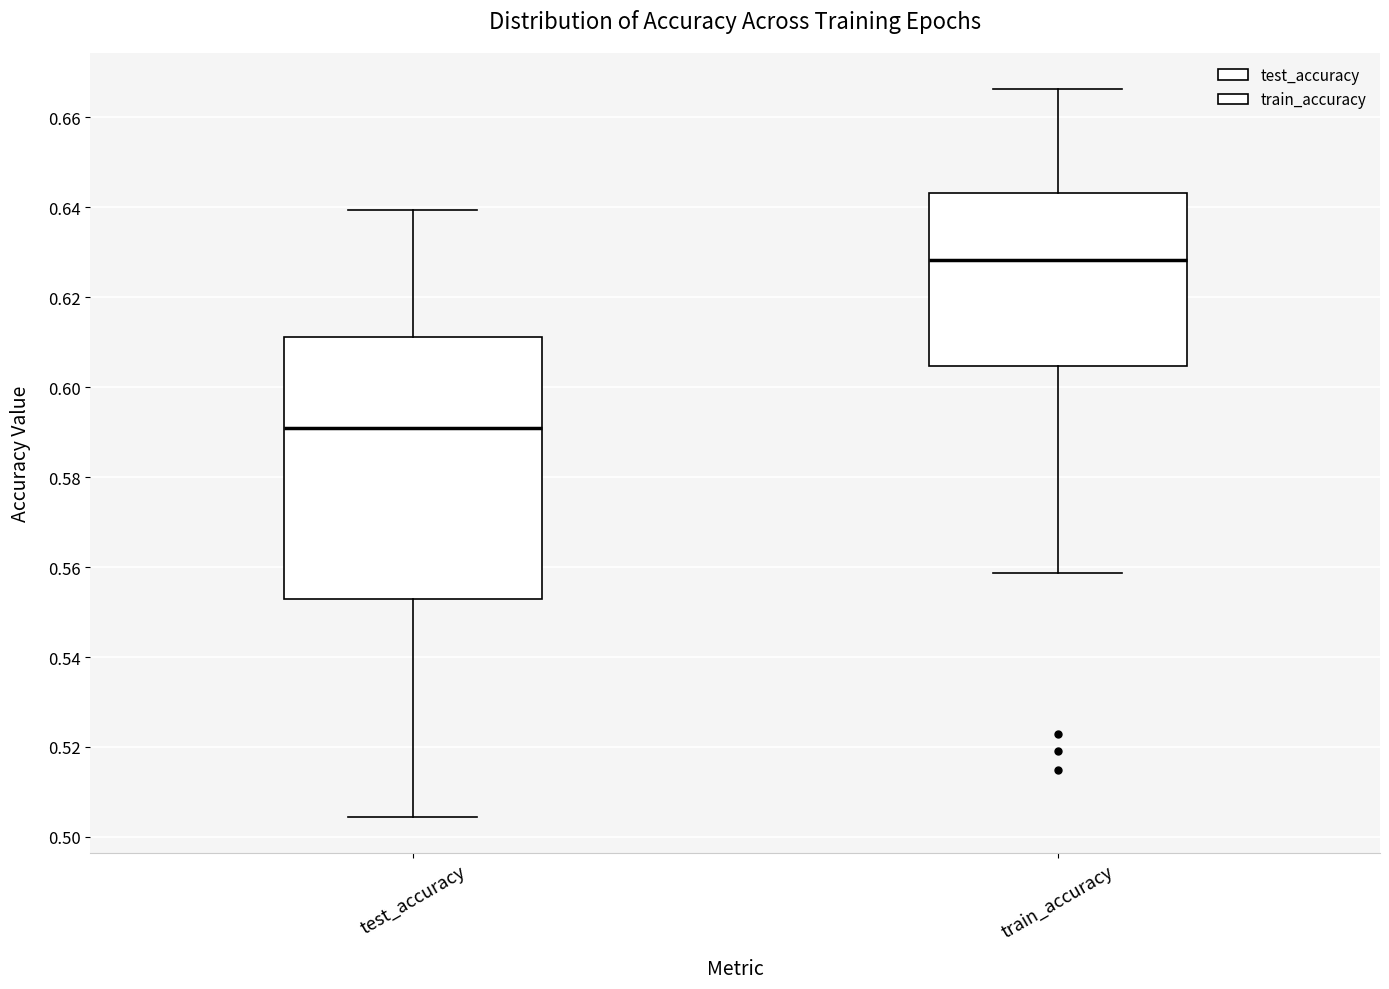

Which box's median line is the lowest?

test_accuracy